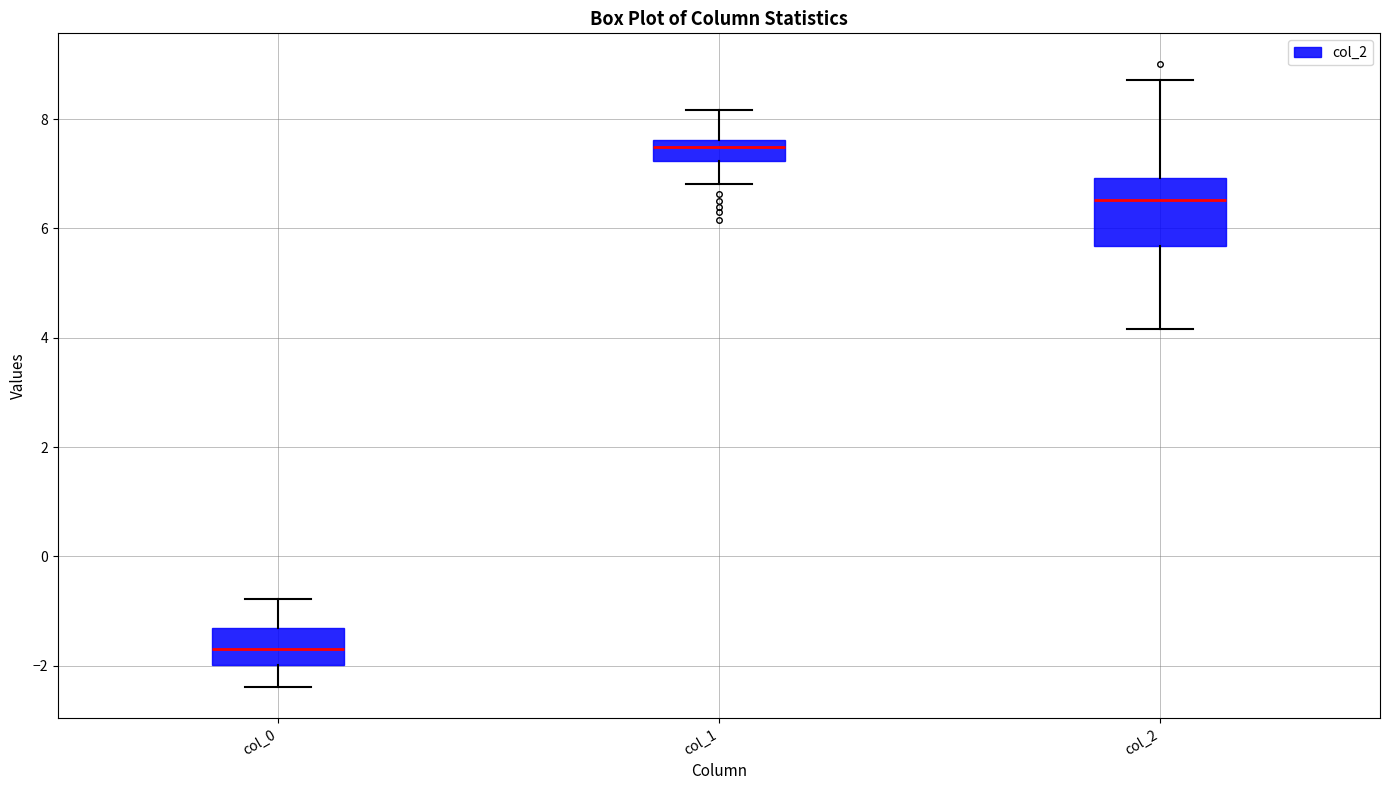

Comparing the boxes themselves (not the whiskers), which one is the tallest?

col_2